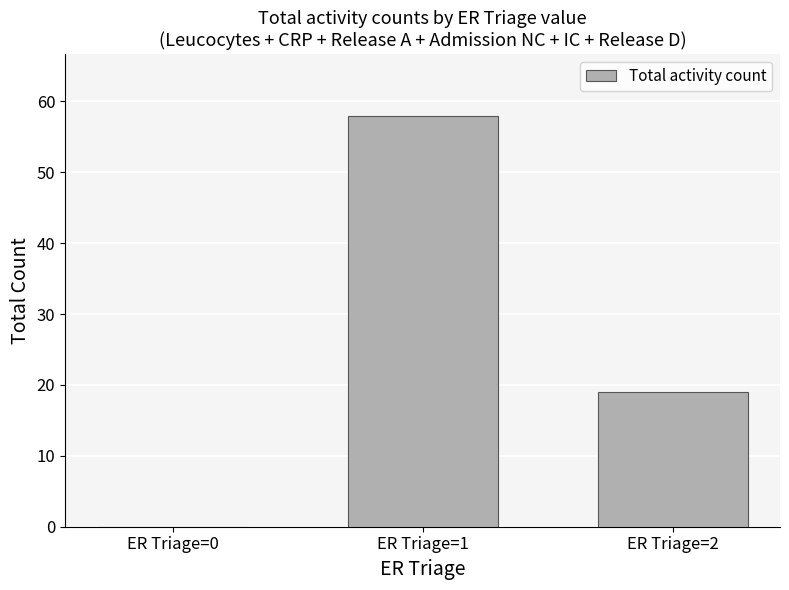

What is the sum of all values?

77